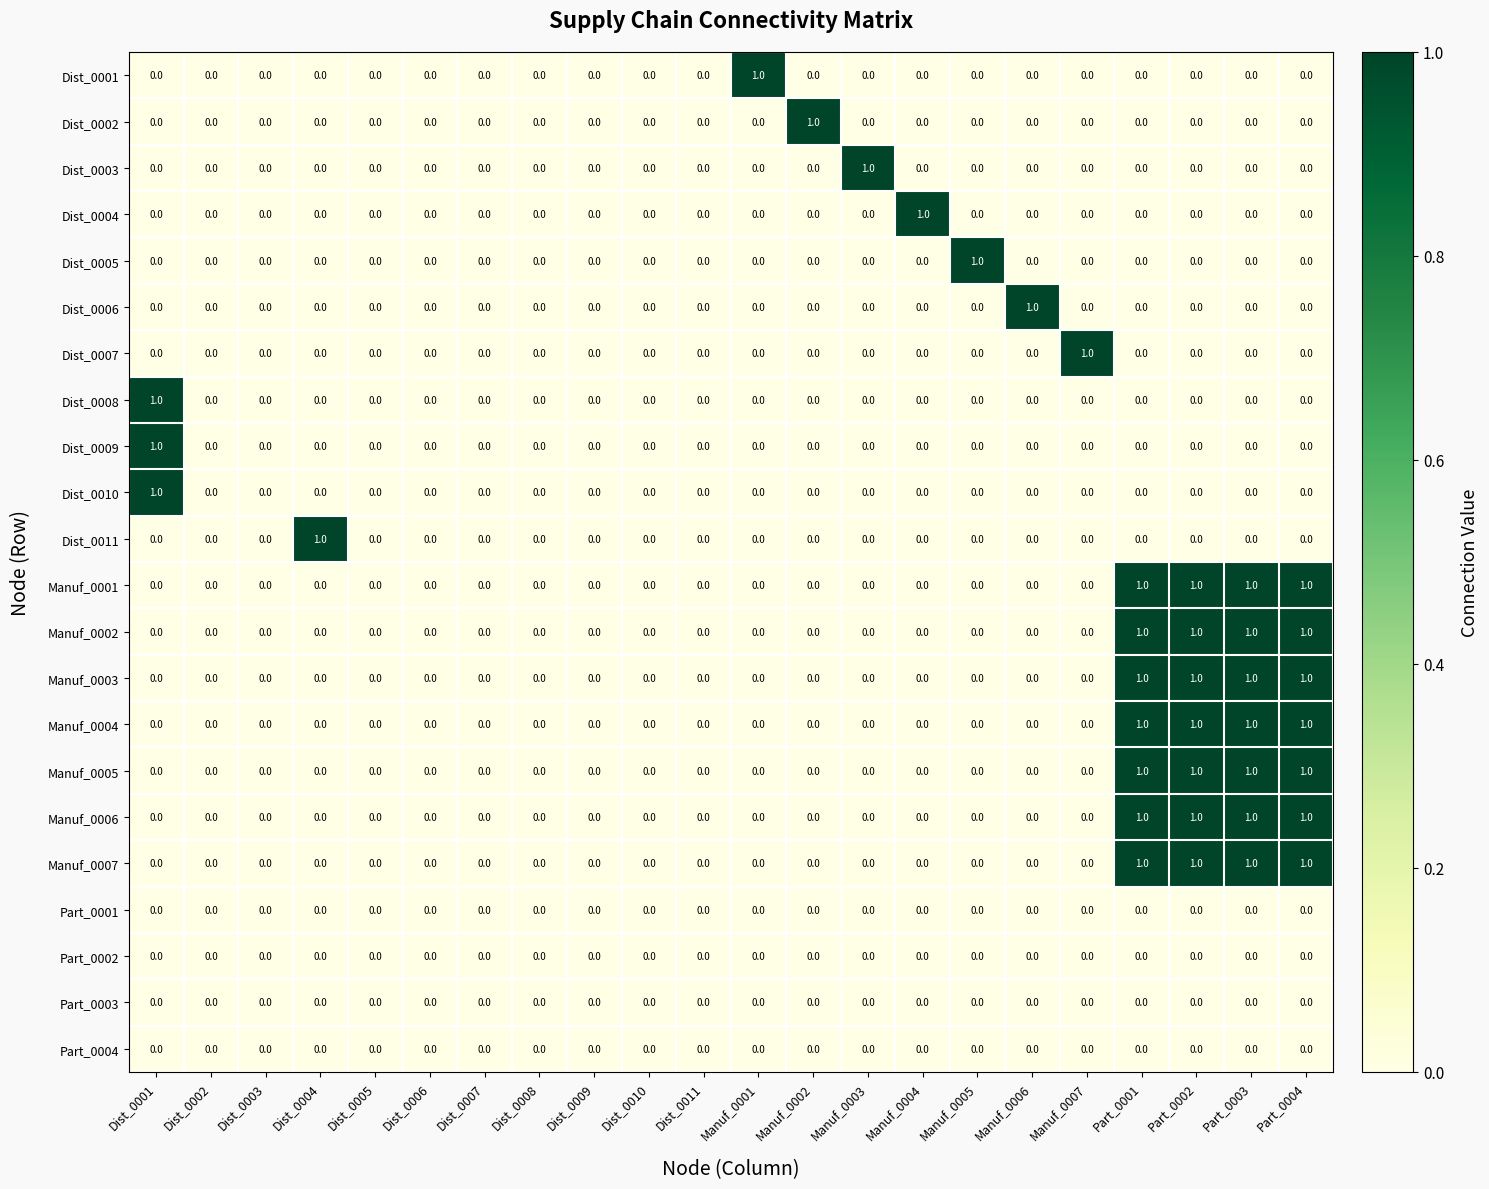

How many series are shown in this chart?

22